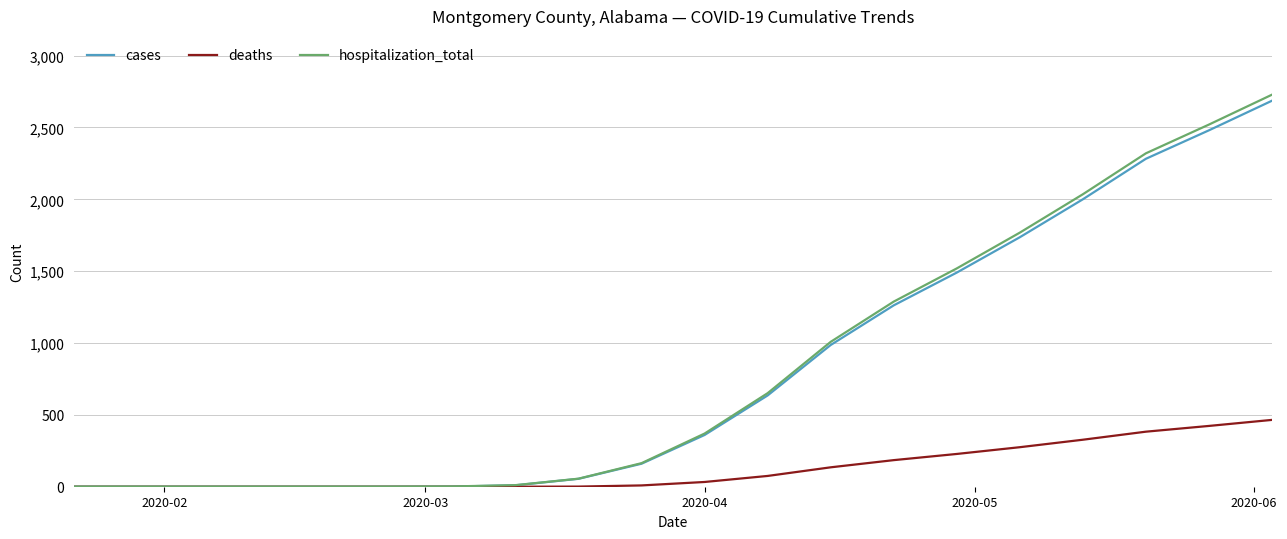

What is the greatest value displayed?

2728